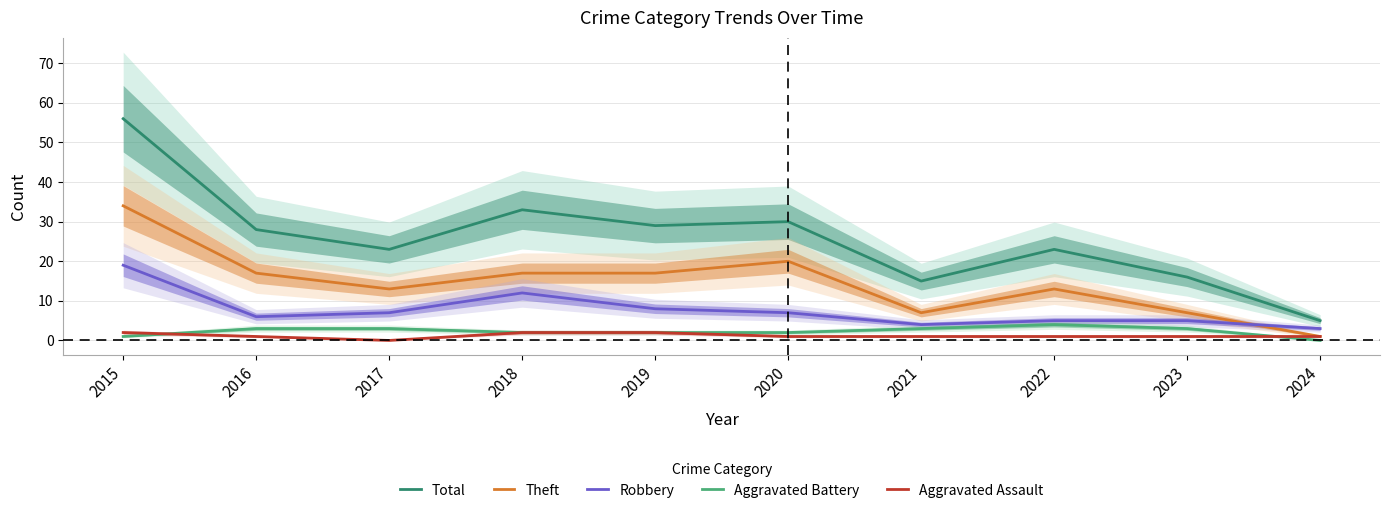

Reading left to right, transcribe all the data shown in this chart.

Total: 56	28	23	33	29	30	15	23	16	5
Theft: 34	17	13	17	17	20	7	13	7	1
Robbery: 19	6	7	12	8	7	4	5	5	3
Aggravated Battery: 1	3	3	2	2	2	3	4	3	0
Aggravated Assault: 2	1	0	2	2	1	1	1	1	1